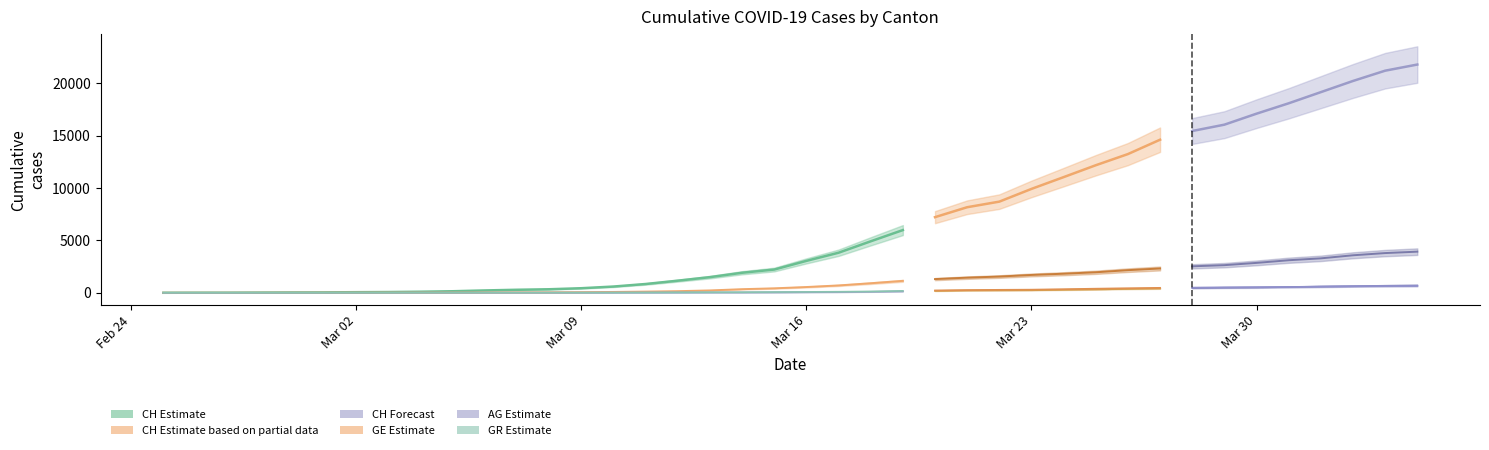

What is the spread (max minus min) of values at 2020-03-30?

16604